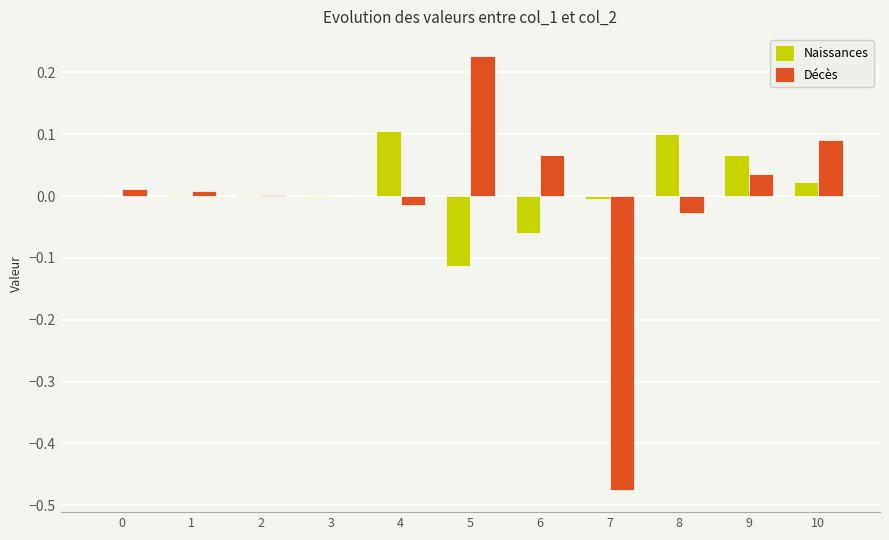

Which series has the largest range (max minus min)?

Décès